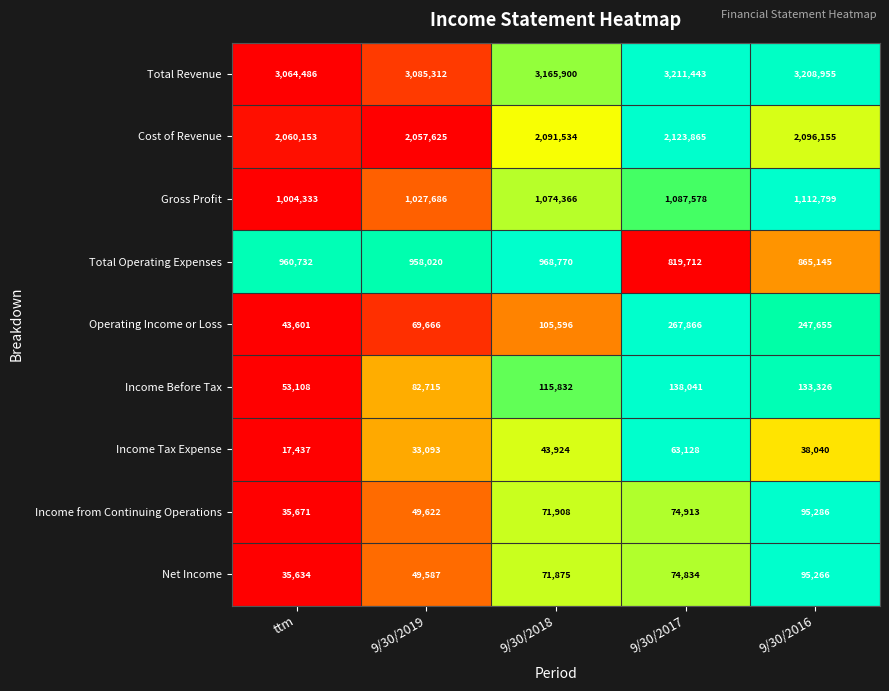

Rank the categories by Total Operating Expenses value from lowest to highest.

9/30/2017, 9/30/2016, 9/30/2019, ttm, 9/30/2018